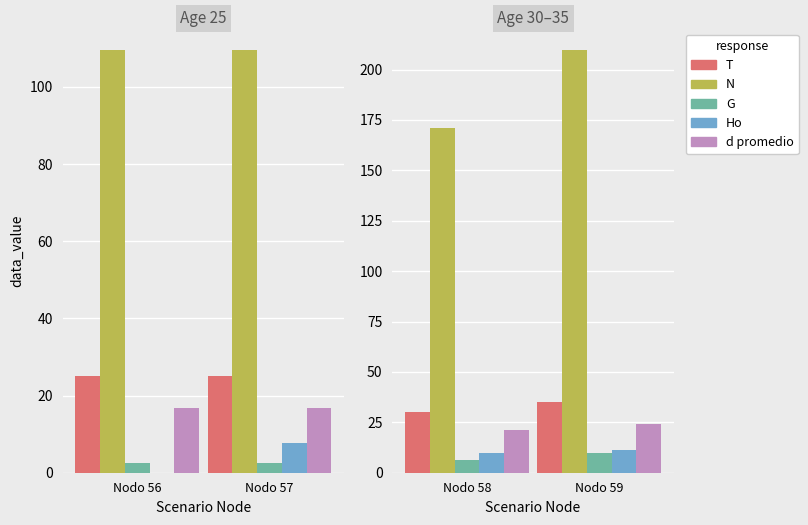

What is the average value of the G series?

8.1